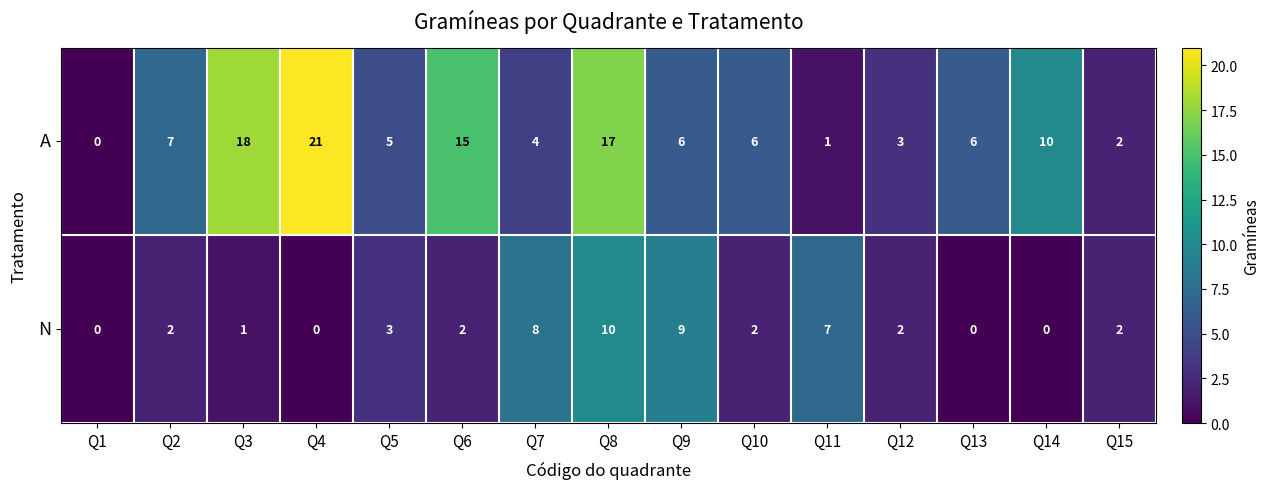

True or false: N has a value of 0 at Q2.

False